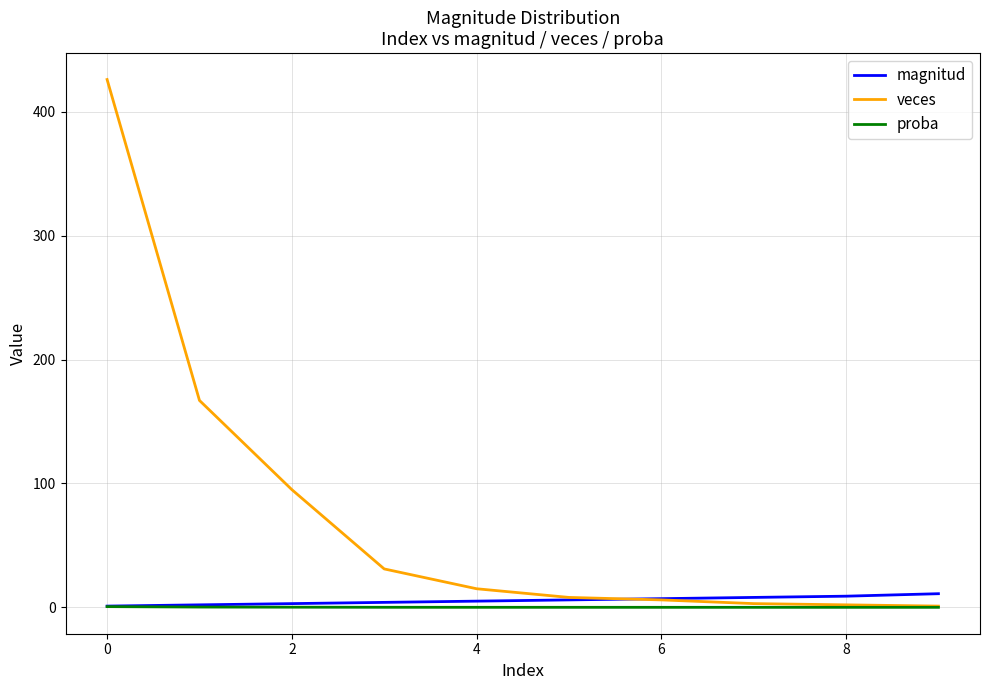

True or false: veces and magnitud cross at least once.

True